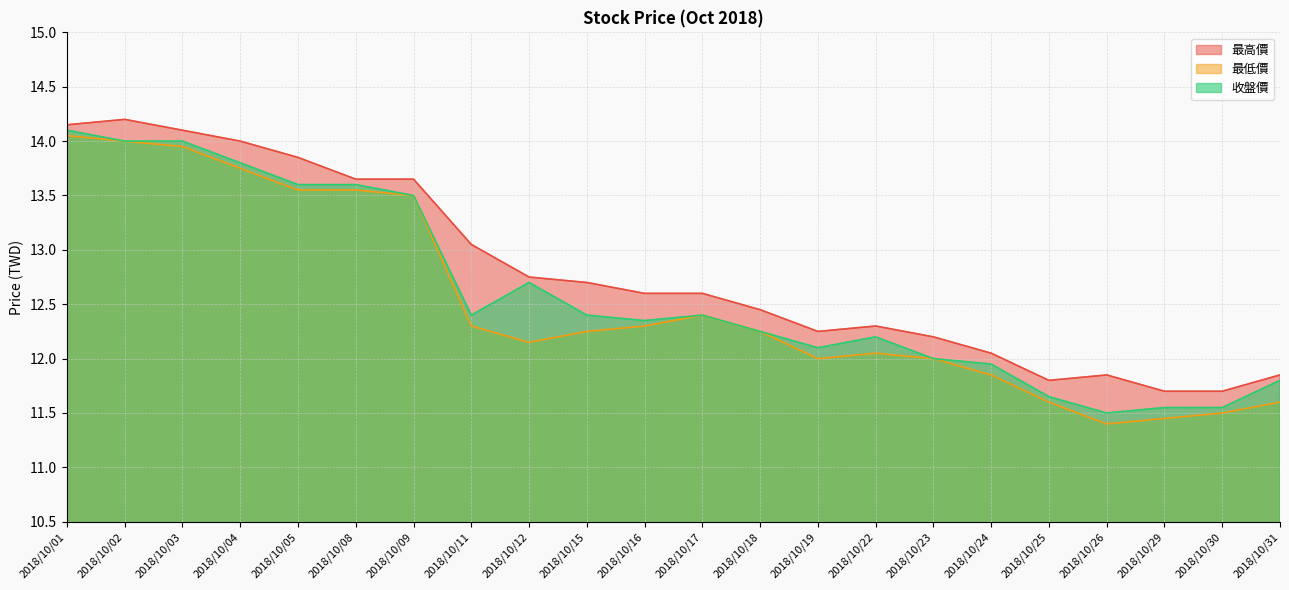

Where is 最高價 nearest to the value 12?

2018/10/24